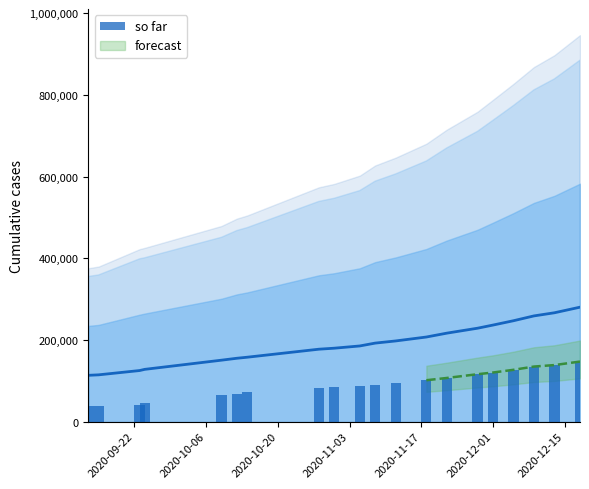

Is it true that the value at 2020-12-01 is 96370.2?

False